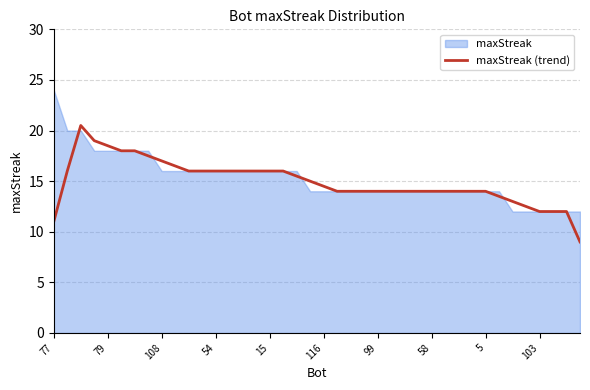

Does the chart display data point markers on the line(s)?

No